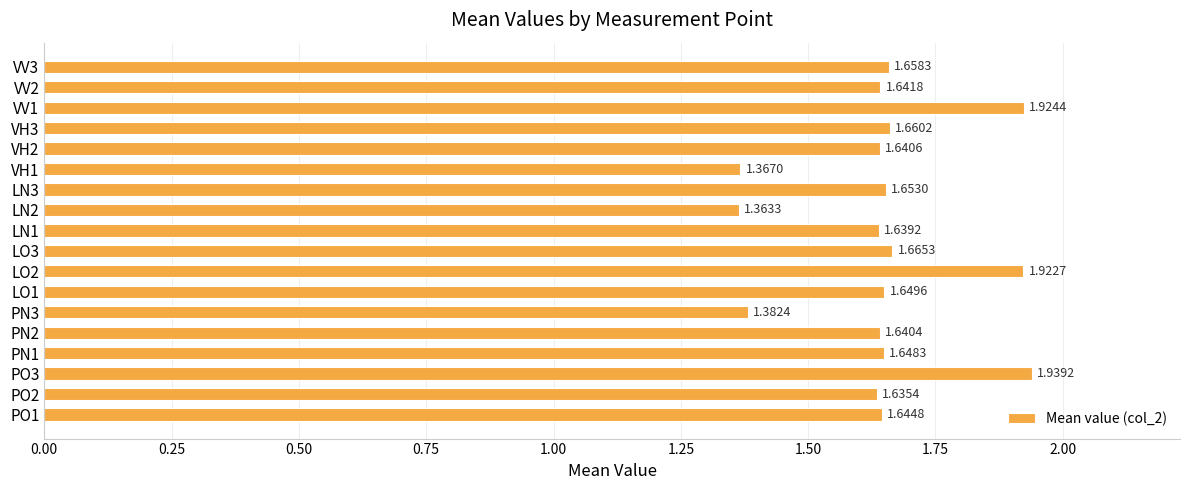

What is the sum of all values?

29.7